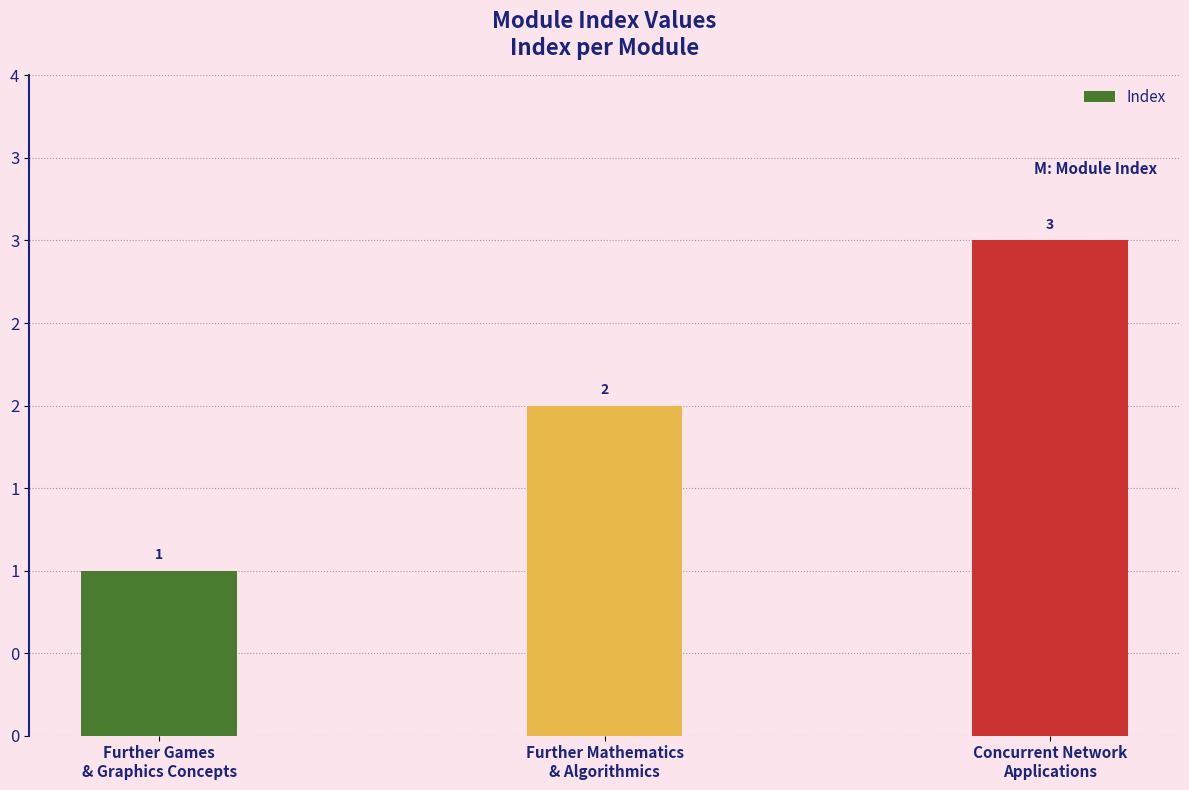

Reading left to right, transcribe all the data shown in this chart.

Further Games
& Graphics Concepts=1	Further Mathematics
& Algorithmics=2	Concurrent Network
Applications=3